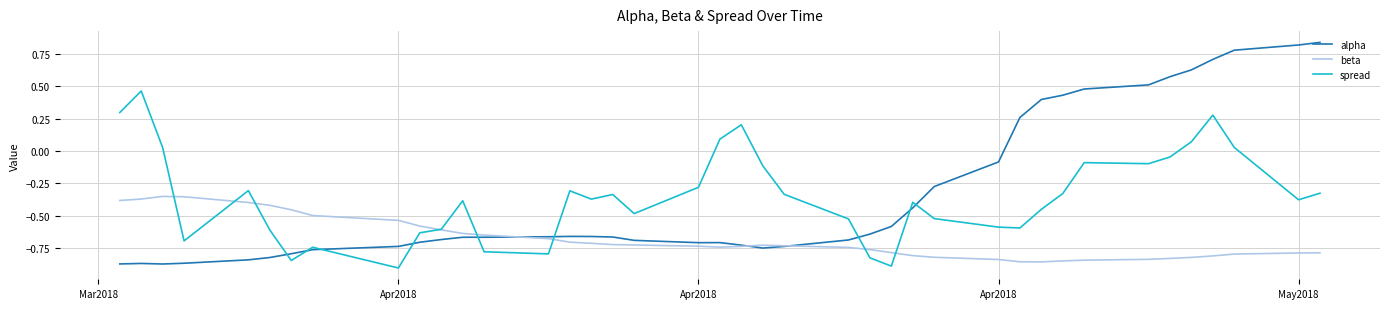

At how many categories does at least one series exceed 0?

16